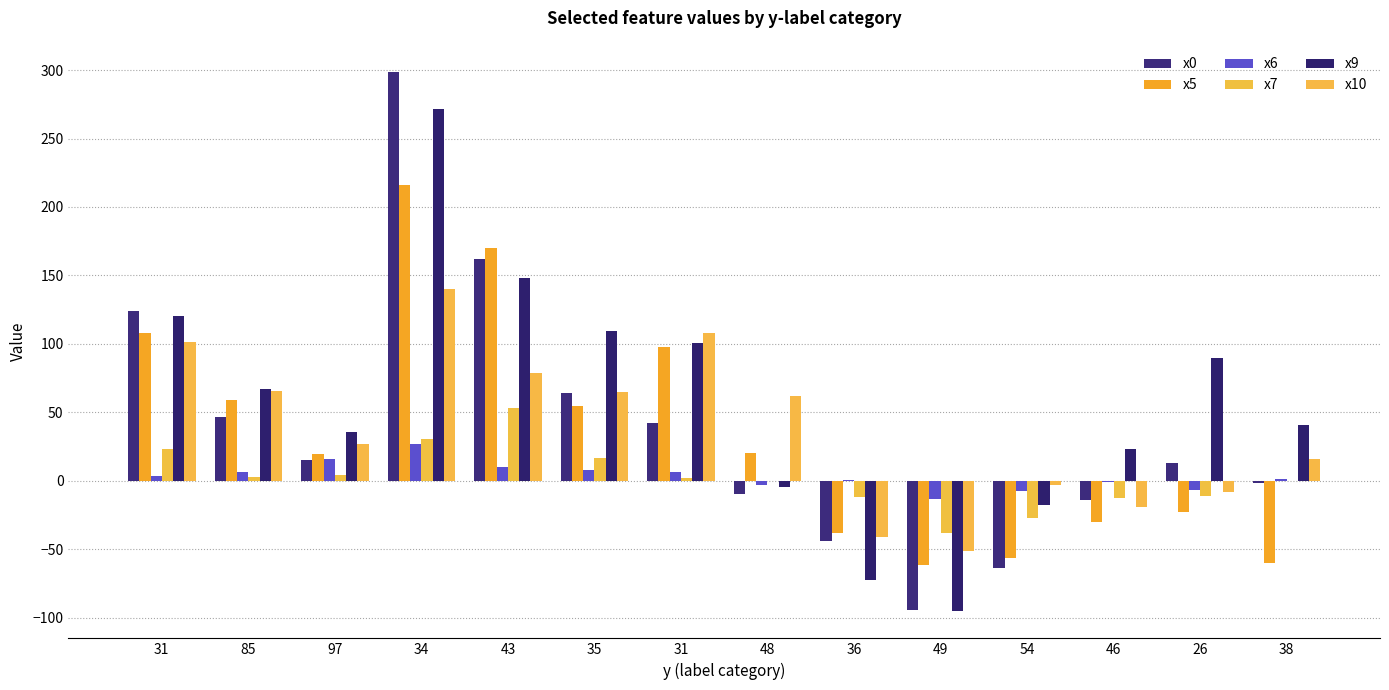

How many positive values does the x9 series have?

10